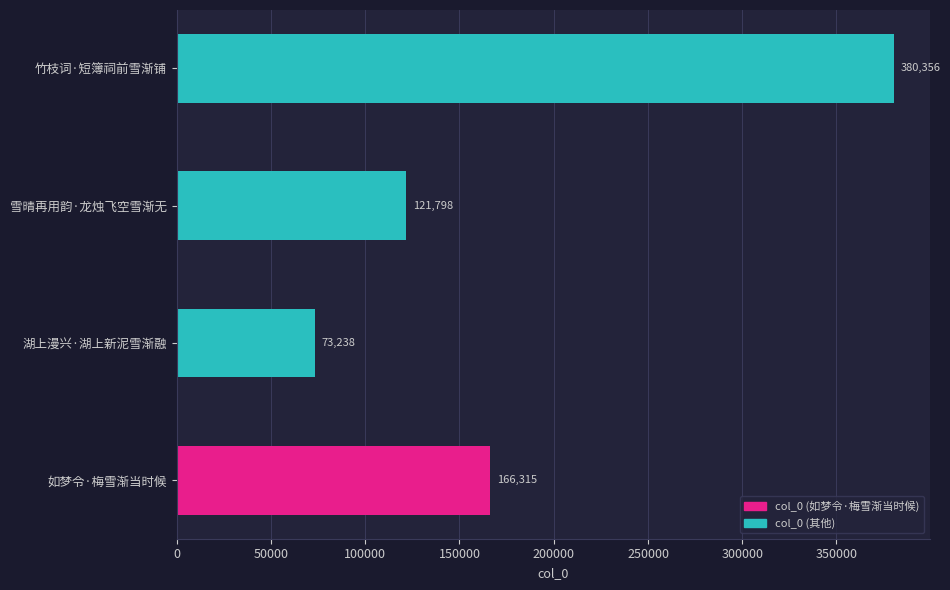

Approximately how many times larger is the value at 雪晴再用韵·龙烛飞空雪渐无 compared to 如梦令·梅雪渐当时候?

0.7